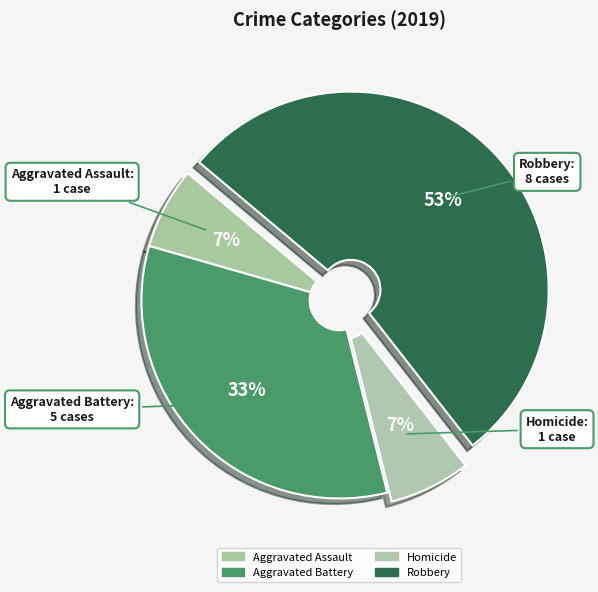

What percentage is the Robbery slice, to the nearest percent?

53%